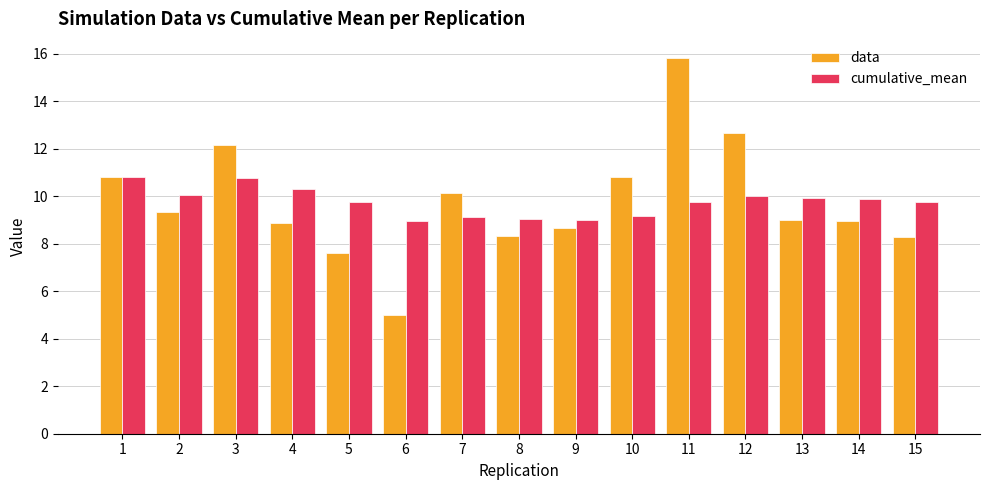

True or false: cumulative_mean has a value of 10.8 at 1.

True